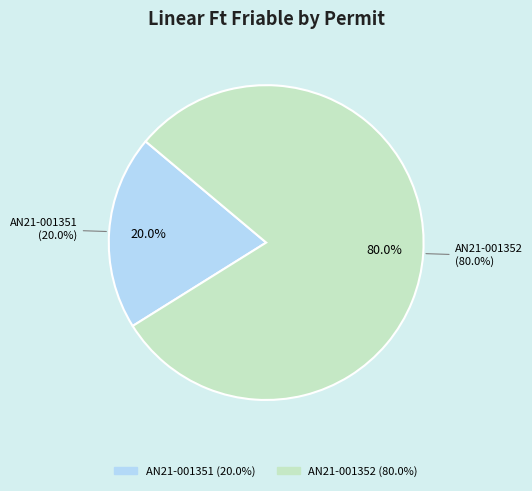

To the nearest percent, what percentage of the pie is AN21-001351?

20%